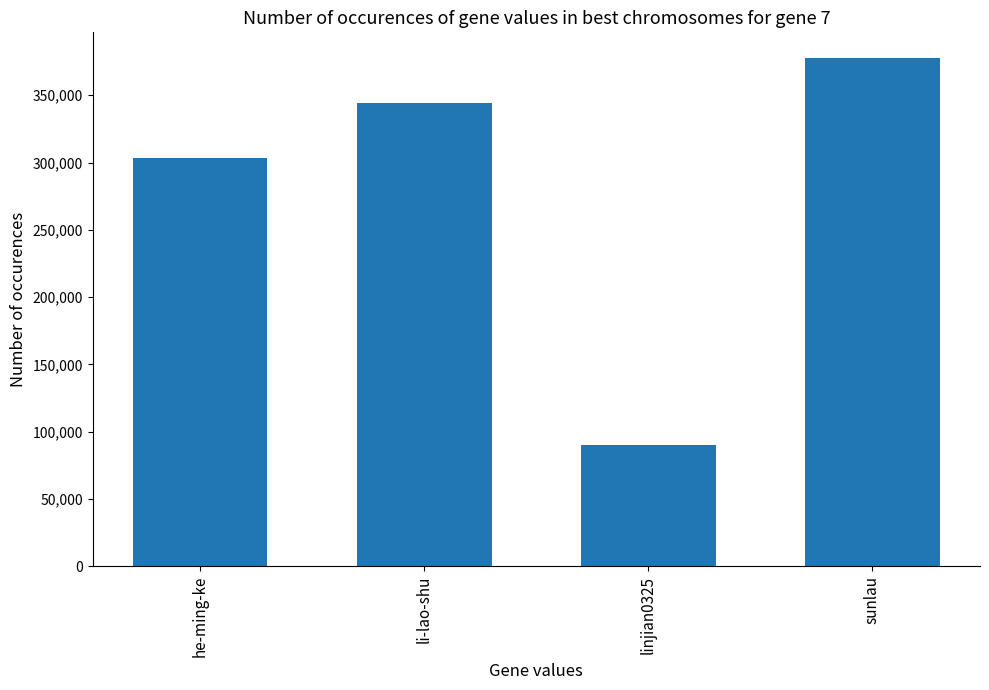

The chart shows a value of 617877 at li-lao-shu. True or false?

False